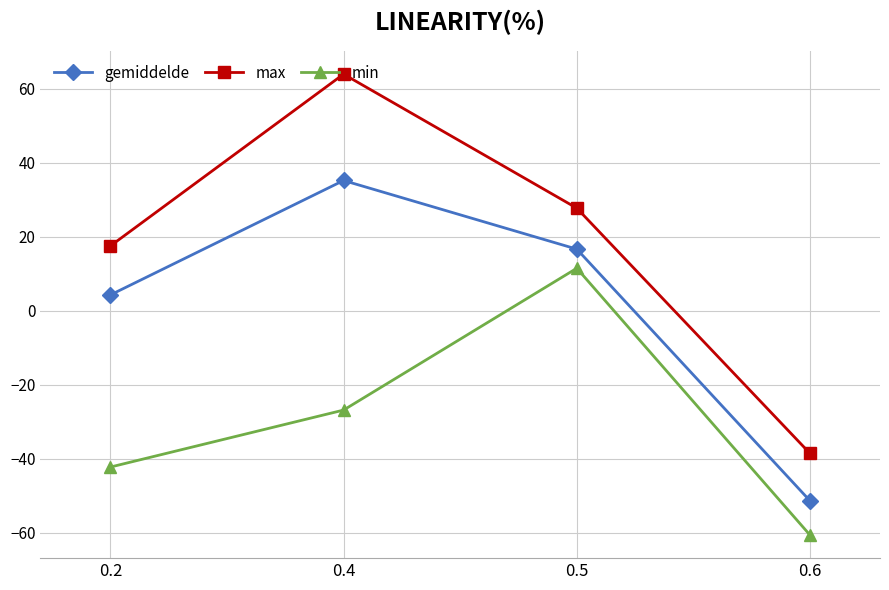

How many lines are shown in the chart?

3